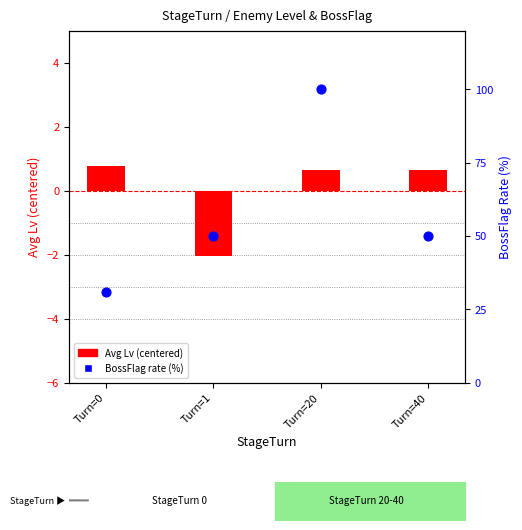

What is the total value across all series at Turn=1?

48.0